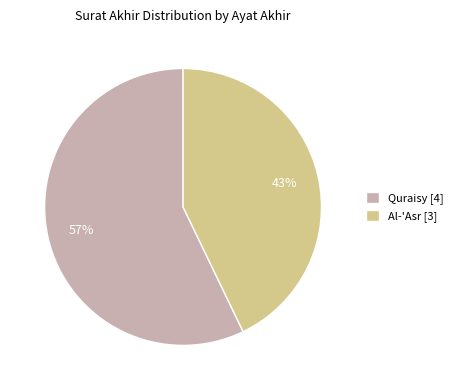

Which slice represents more than half of the pie?

Quraisy